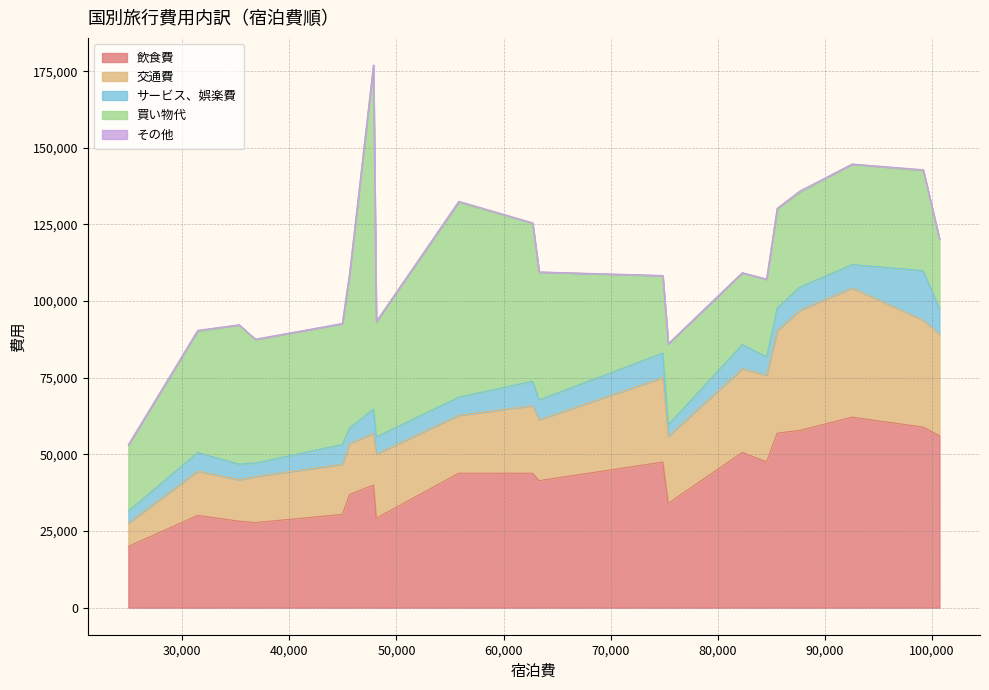

Does the chart have visible grid lines?

Yes